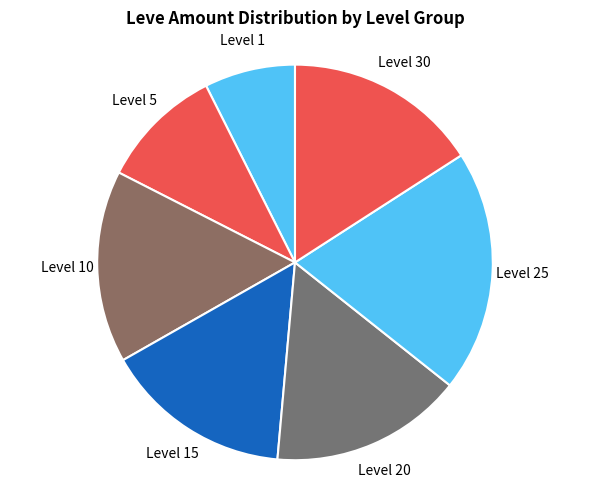

Which slice is the largest?

Level 25